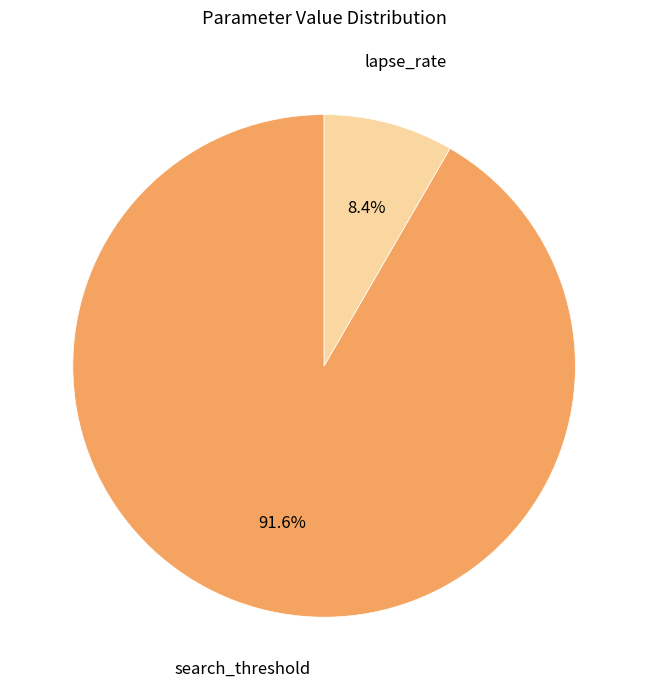

Count the number of slices in the pie.

2